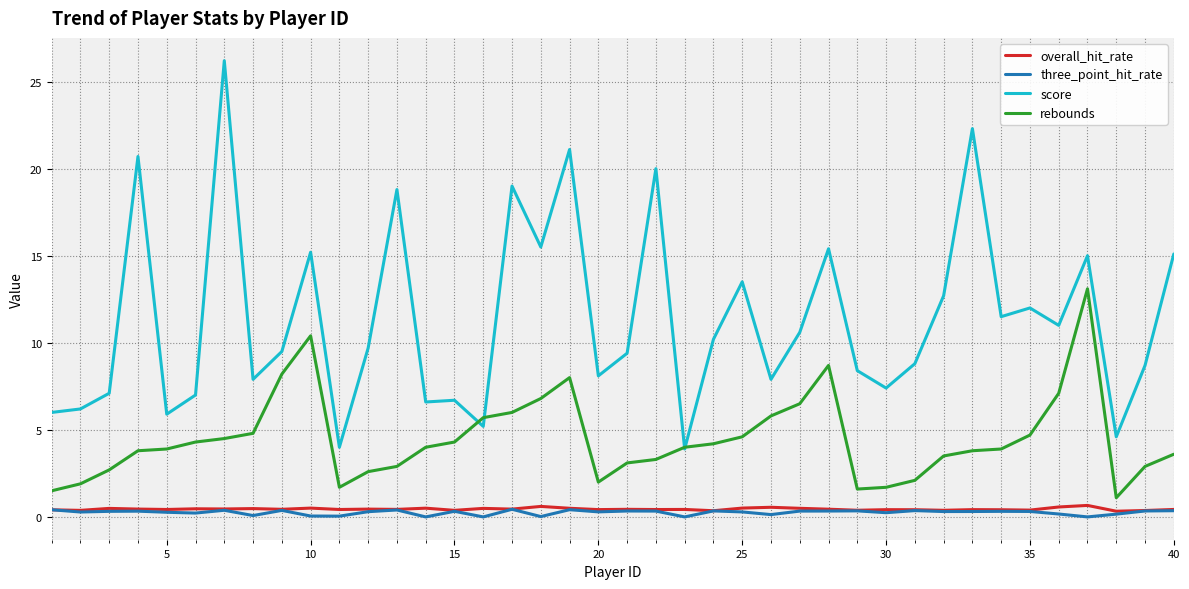

Which series has the largest total across all categories?

score